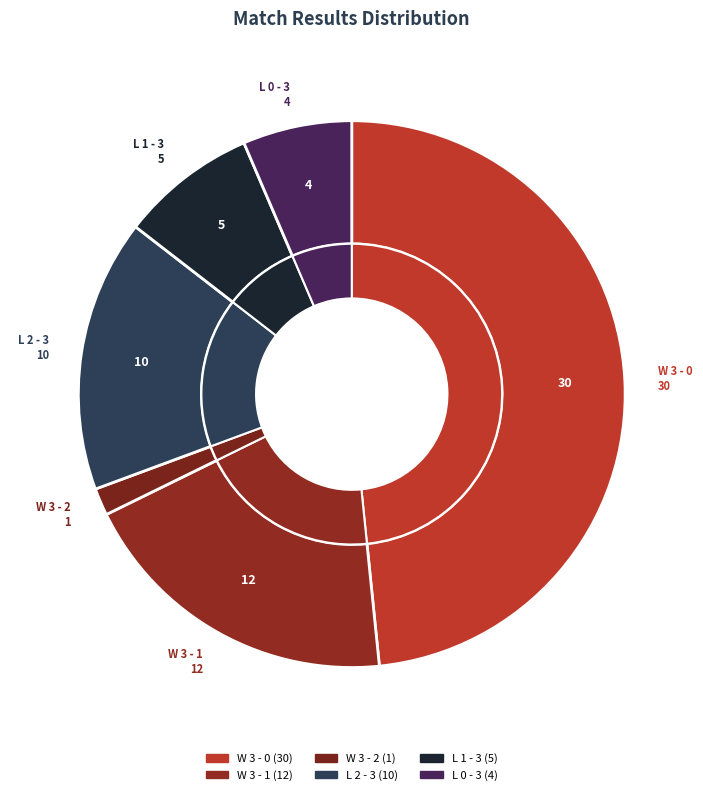

Which slice is the smallest?

W 3 - 2